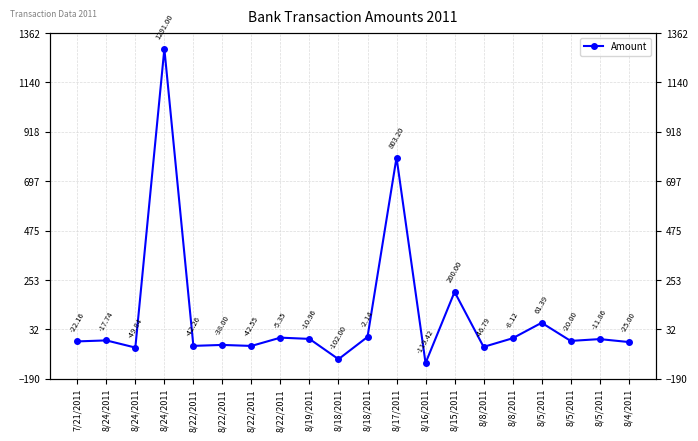

How many lines are shown in the chart?

1